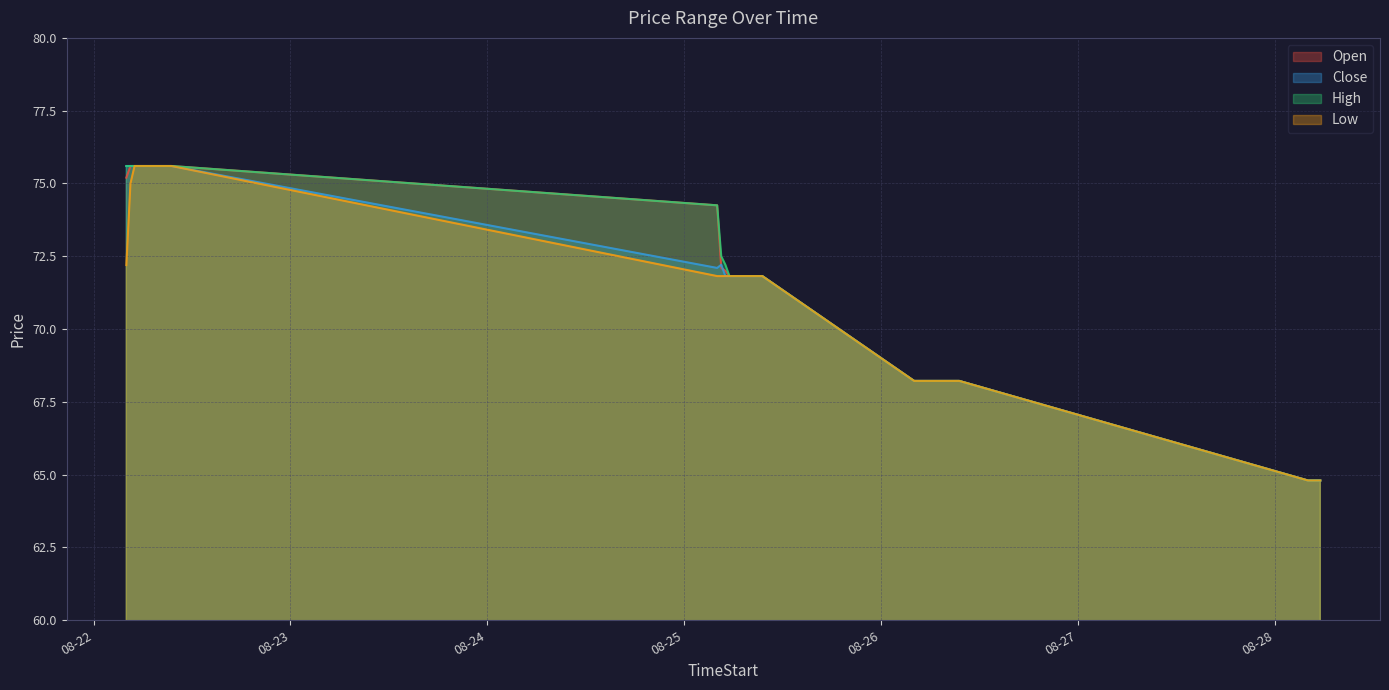

How many data points in Close are above 71?

24